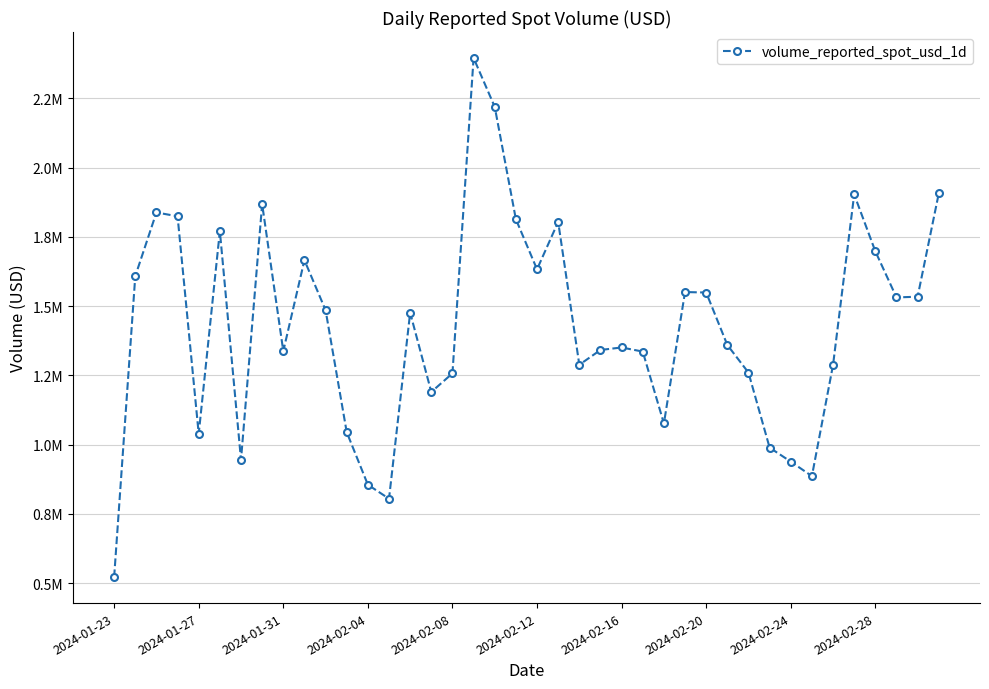

Is this an area chart (filled region under the line)?

No